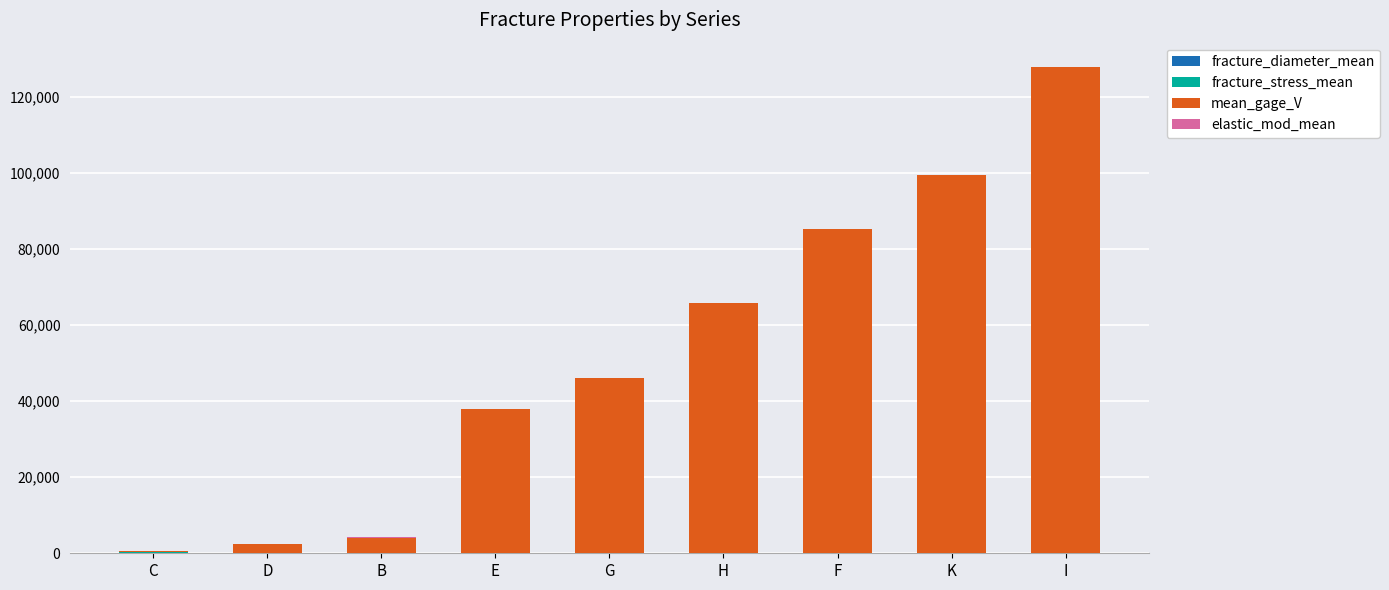

At which category is the sum across all series the highest?

I